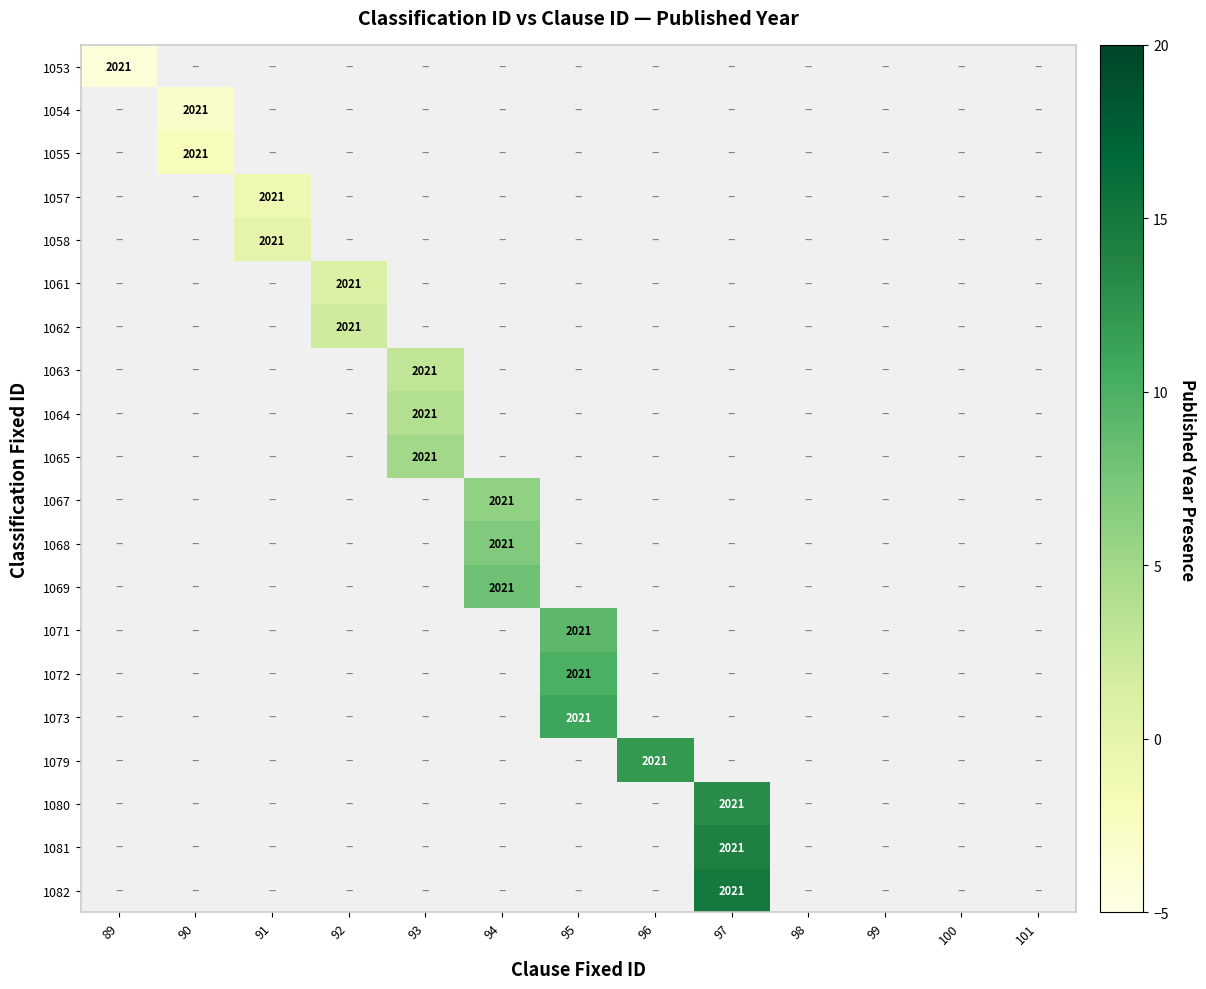

Which category has the lowest value across all series?

89